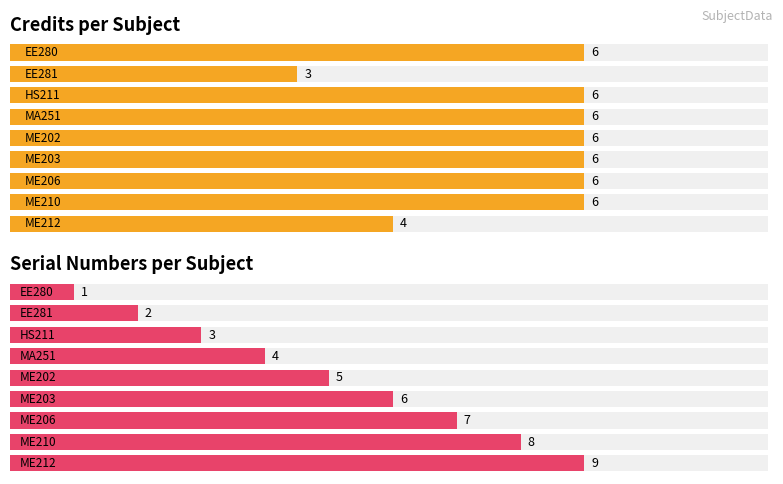

How many Sl No. values are between 3 and 7?

5